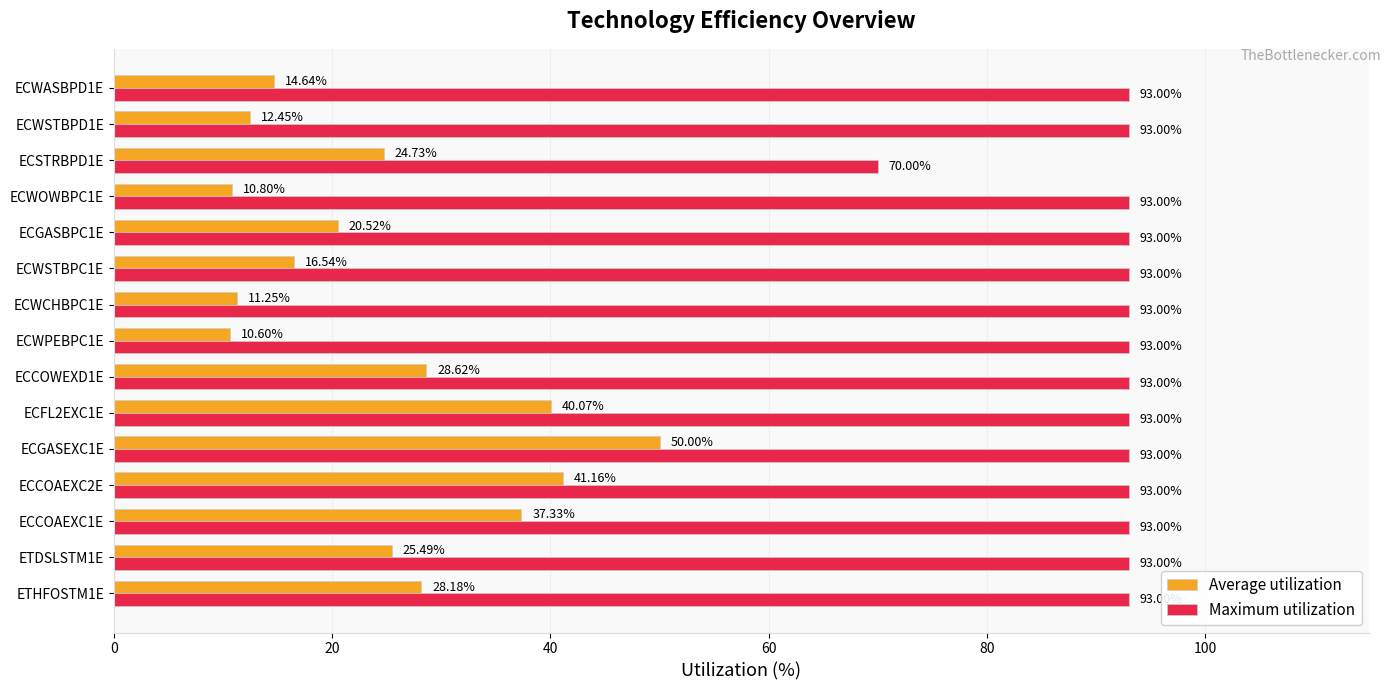

Which series has the widest spread of values?

Average utilization